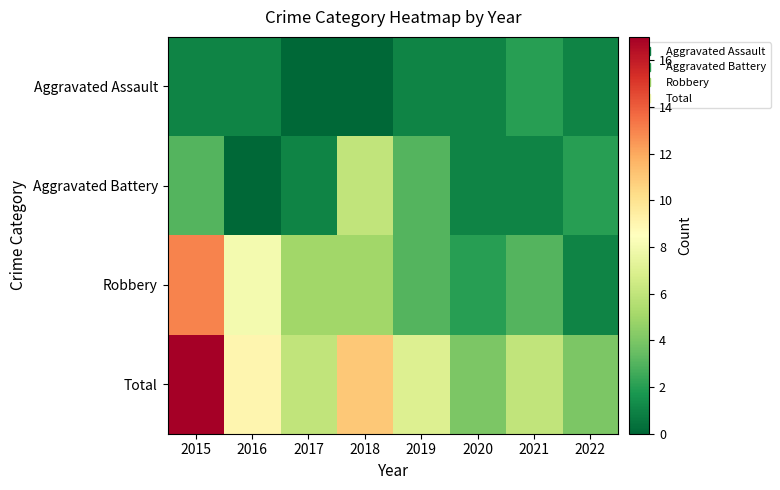

What is the difference between the highest and lowest values at 2017?

6